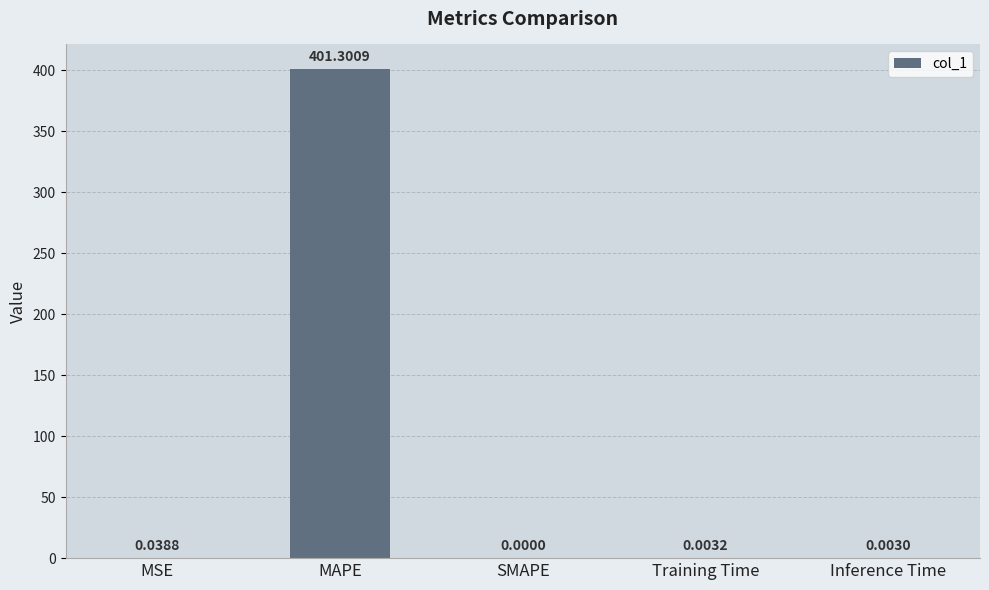

Which label corresponds to the largest value in the chart?

MAPE